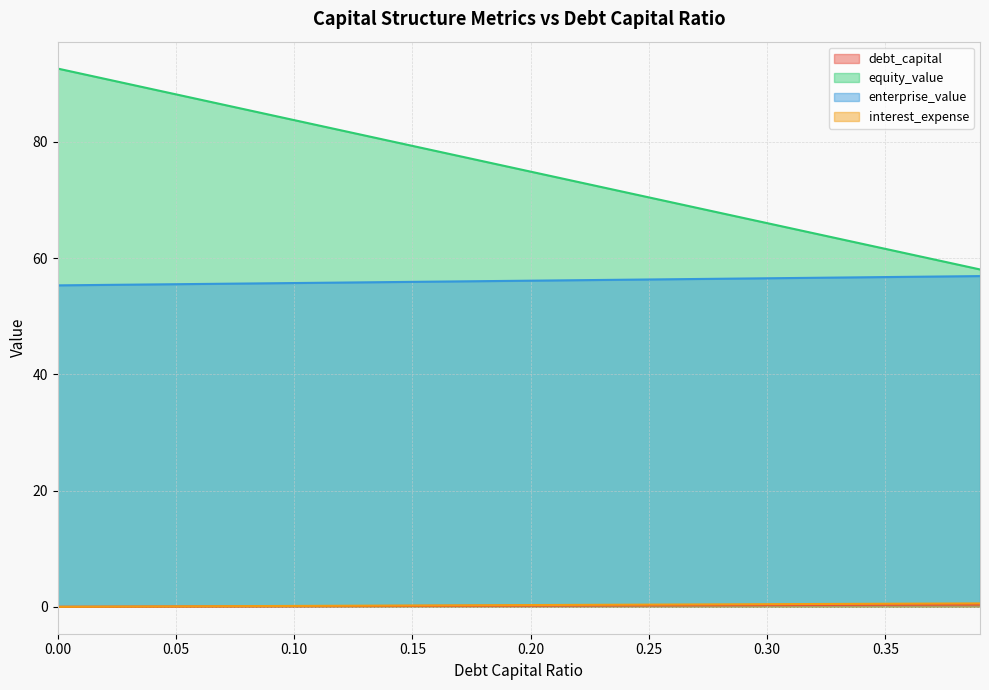

How many series are shown in this chart?

4